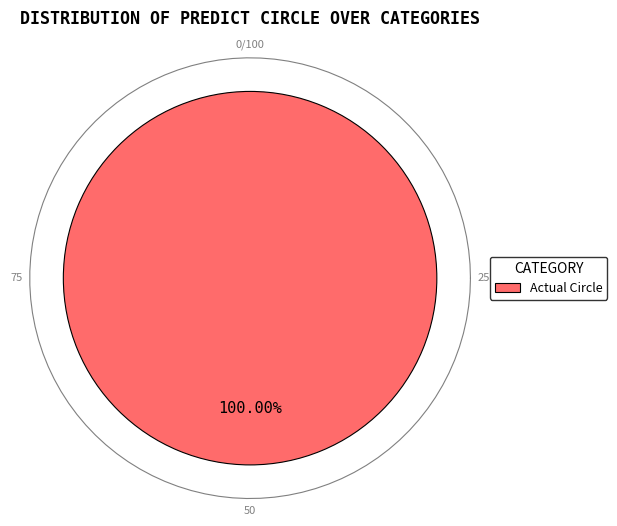

What is the majority slice?

Actual Circle